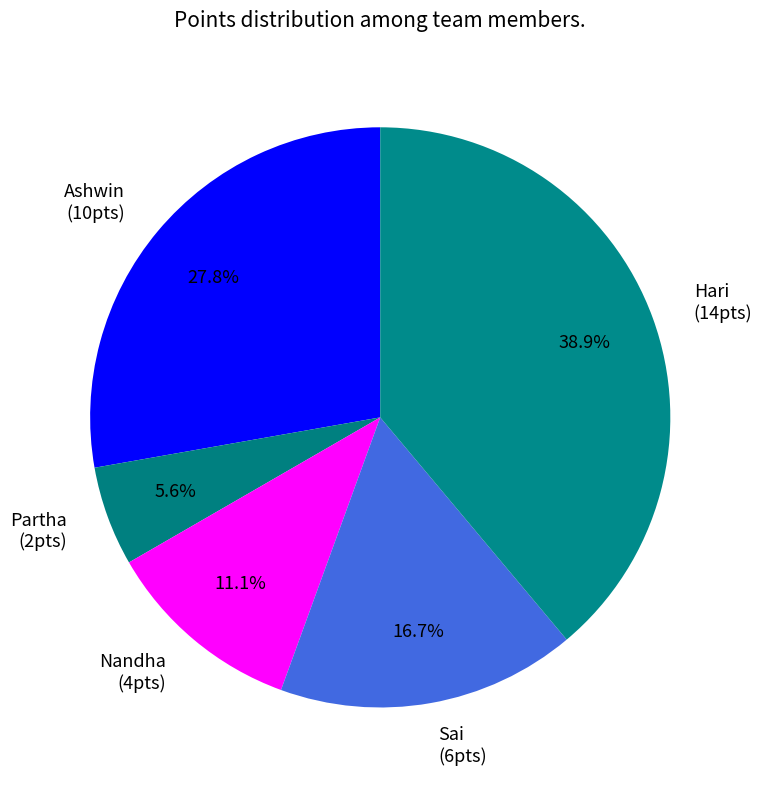

The Ashwin slice represents 28% of the pie. True or false?

True